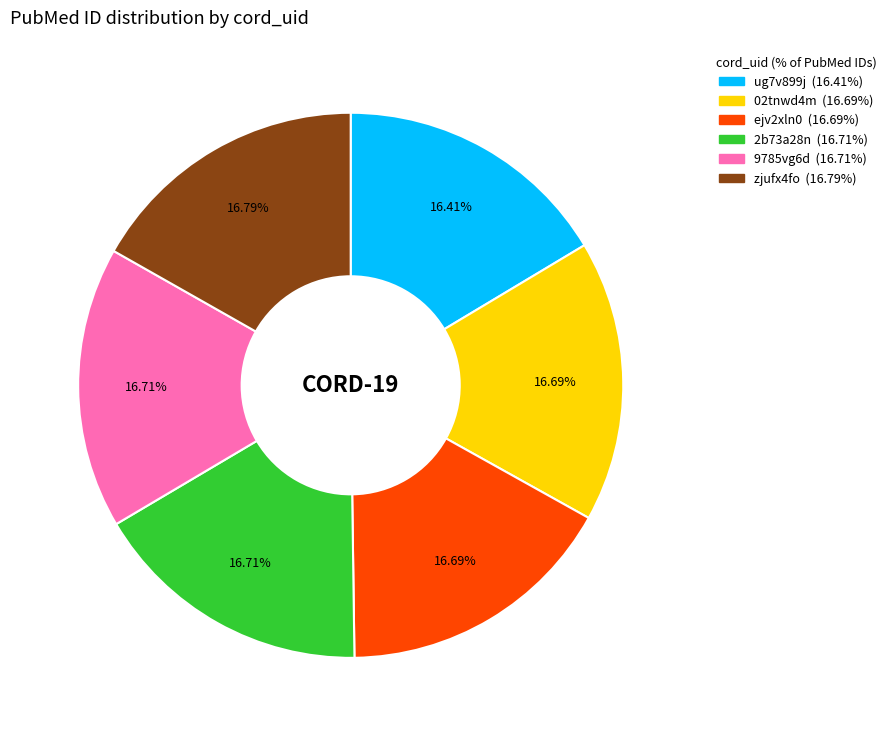

What is the ratio of the value at 2b73a28n to the value at ejv2xln0?

1.0